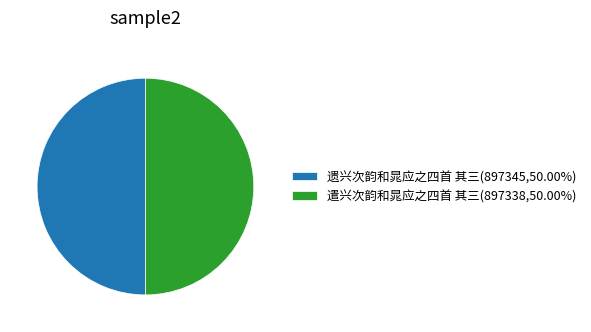

Count the number of slices in the pie.

2